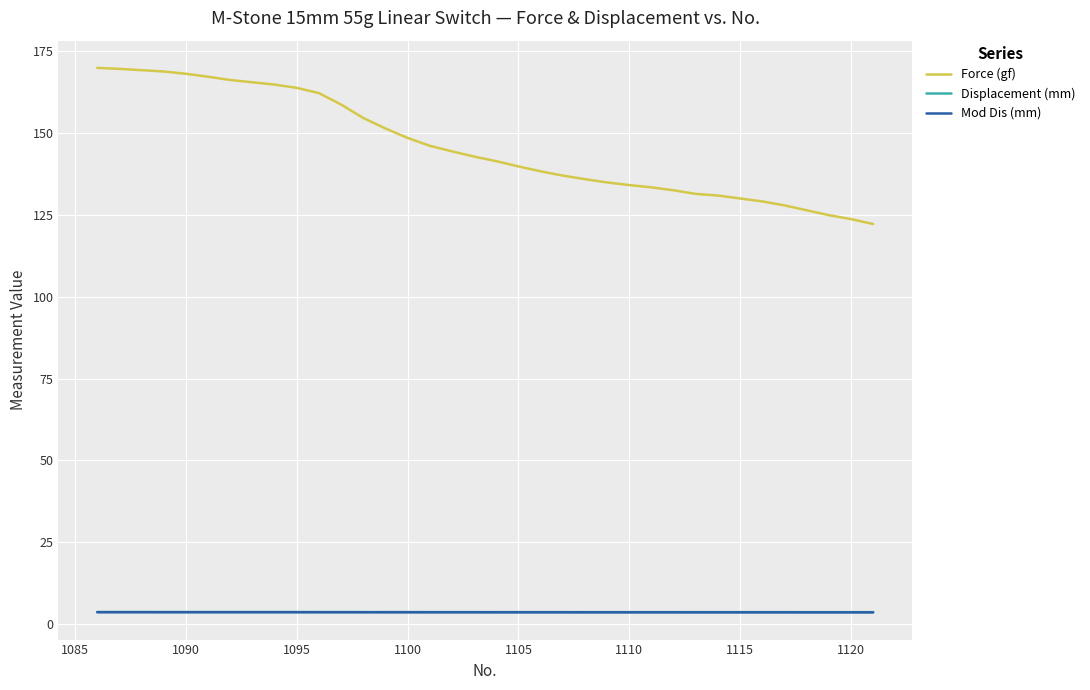

True or false: Displacement (mm) and Force (gf) intersect in this chart.

False